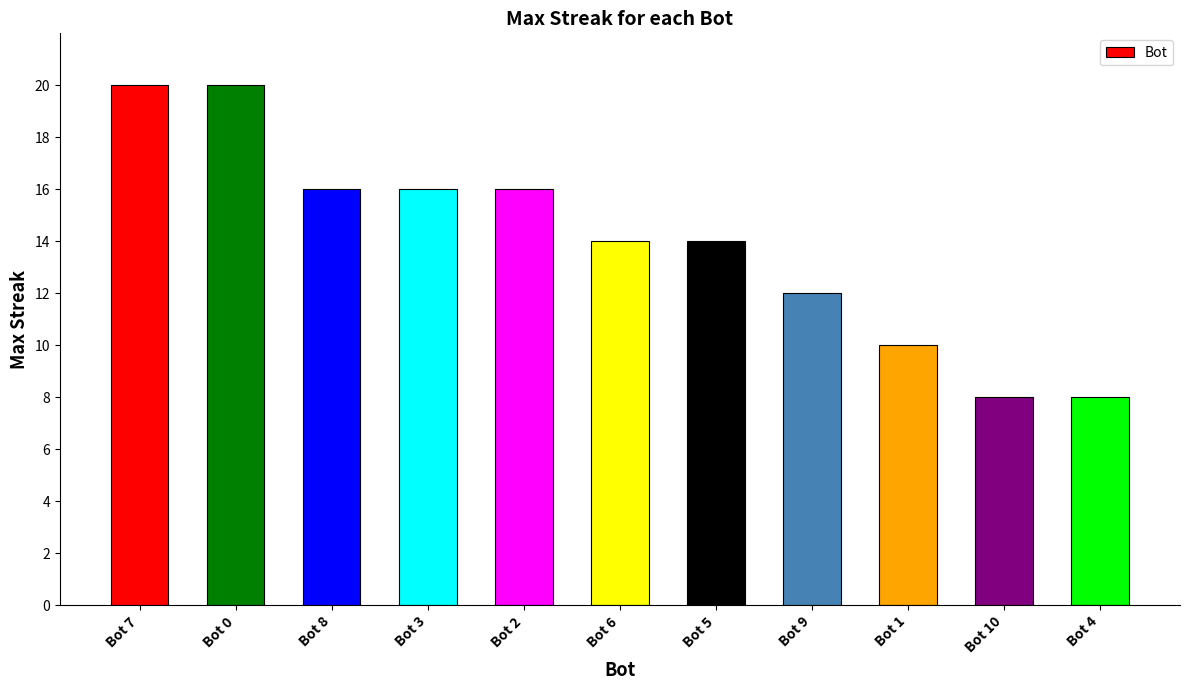

What is the change in value from Bot 3 to Bot 4?

-8